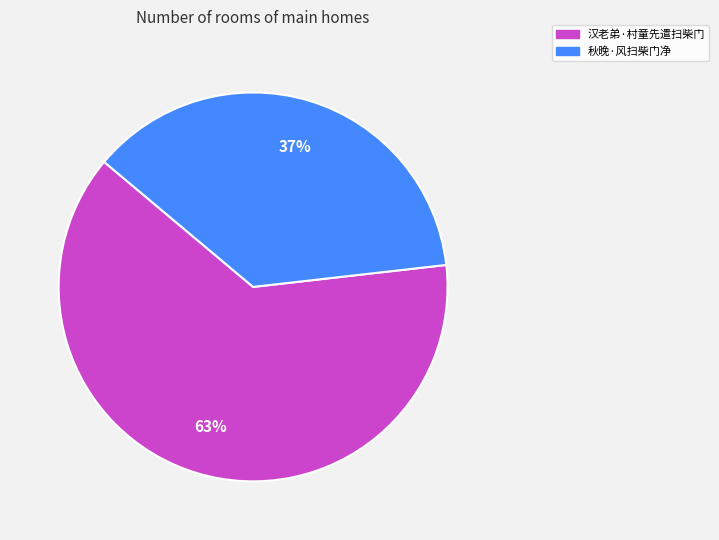

Rank the categories by value from highest to lowest.

汉老弟·村童先遣扫柴门, 秋晚·风扫柴门净